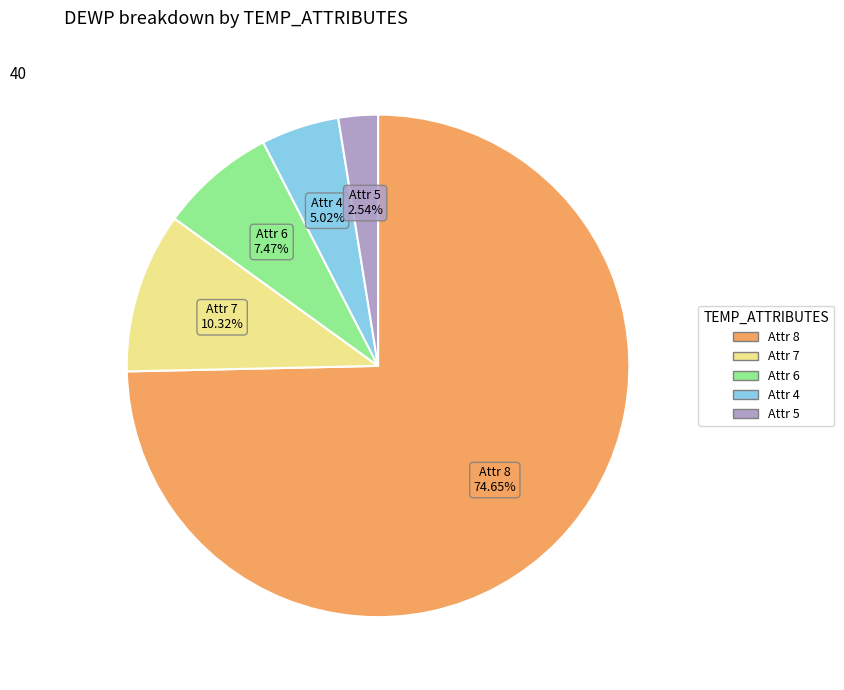

Does any single category account for the majority?

Yes